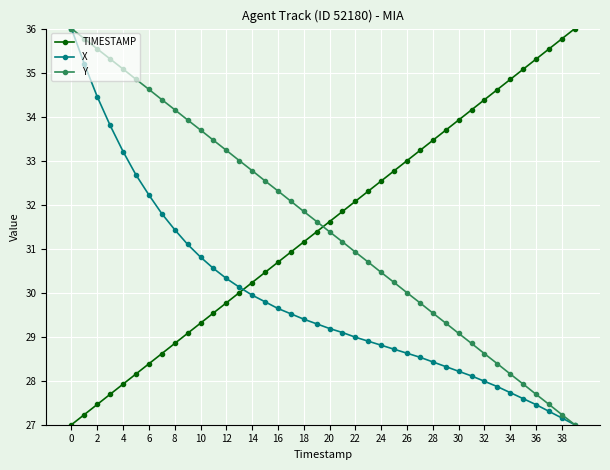

Reading right to left, extract all data points from this chart.

TIMESTAMP: 36.0	35.8	35.5	35.3	35.1	34.8	34.6	34.4	34.2	33.9	33.7	33.5	33.2	33.0	32.8	32.5	32.3	32.1	31.8	31.6	31.4	31.2	30.9	30.7	30.5	30.2	30.0	29.8	29.5	29.3	29.1	28.8	28.6	28.4	28.2	27.9	27.7	27.5	27.2	27.0
X: 27.0	27.2	27.3	27.5	27.6	27.7	27.9	28.0	28.1	28.2	28.3	28.4	28.5	28.6	28.7	28.8	28.9	29.0	29.1	29.2	29.3	29.4	29.5	29.6	29.8	29.9	30.1	30.3	30.6	30.8	31.1	31.4	31.8	32.2	32.7	33.2	33.8	34.5	35.2	36.0
Y: 27.0	27.2	27.5	27.7	27.9	28.2	28.4	28.6	28.8	29.1	29.3	29.5	29.8	30.0	30.2	30.5	30.7	30.9	31.2	31.4	31.6	31.8	32.1	32.3	32.5	32.8	33.0	33.2	33.5	33.7	33.9	34.2	34.4	34.6	34.8	35.1	35.3	35.5	35.8	36.0